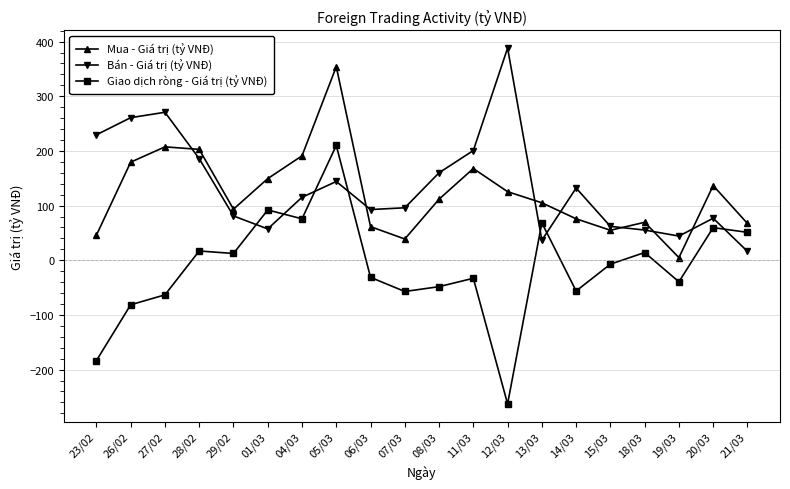

What is the difference between the Mua - Giá trị (tỷ VNĐ) values at 04/03 and 21/03?

123.8